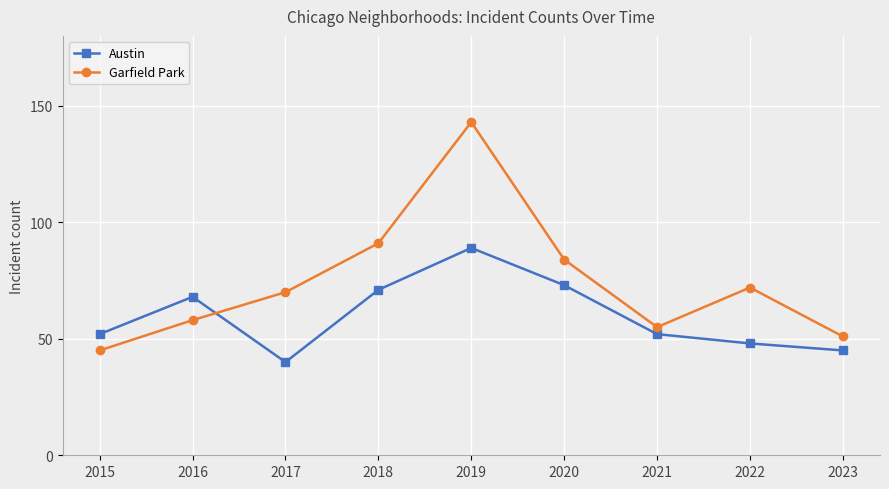

Where is the first local maximum for Garfield Park?

2019